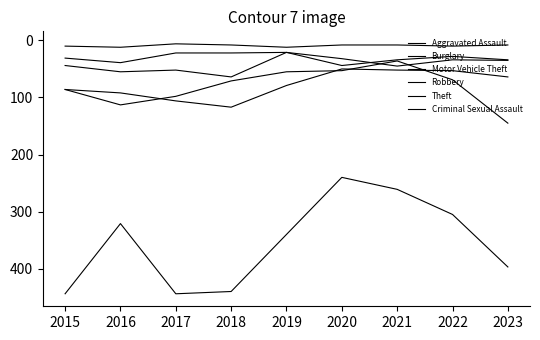

Which label corresponds to the smallest value in the chart?

2017